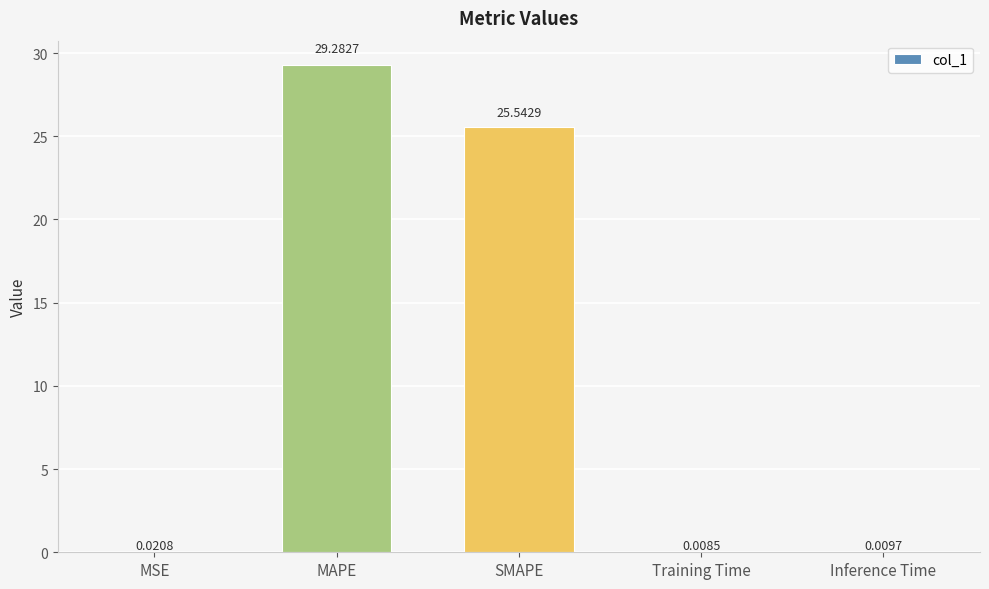

How many categories are shown in the chart?

5